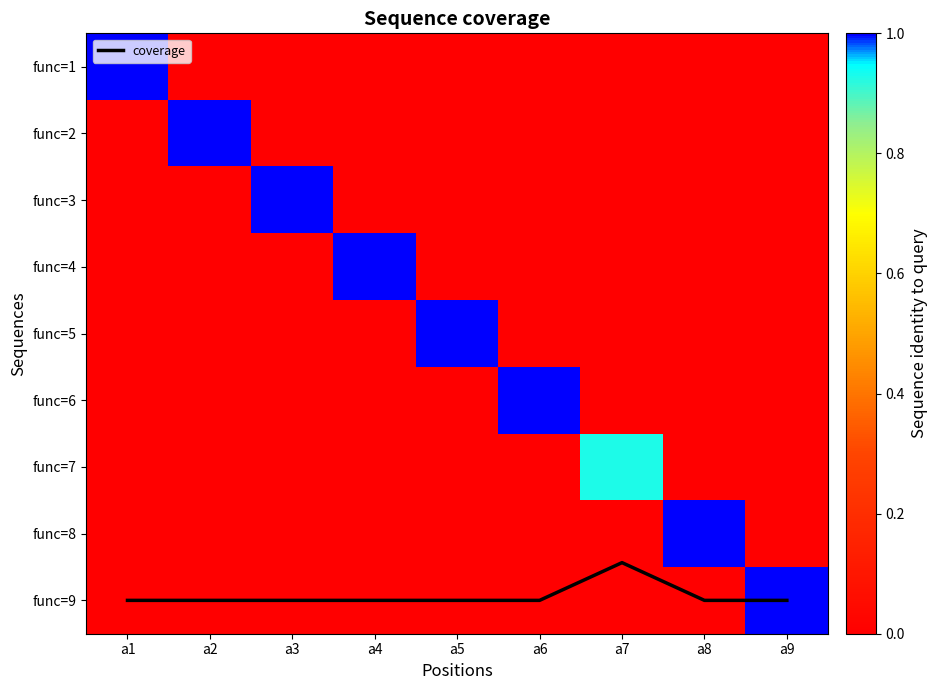

Which category has the lowest value across all series?

a2